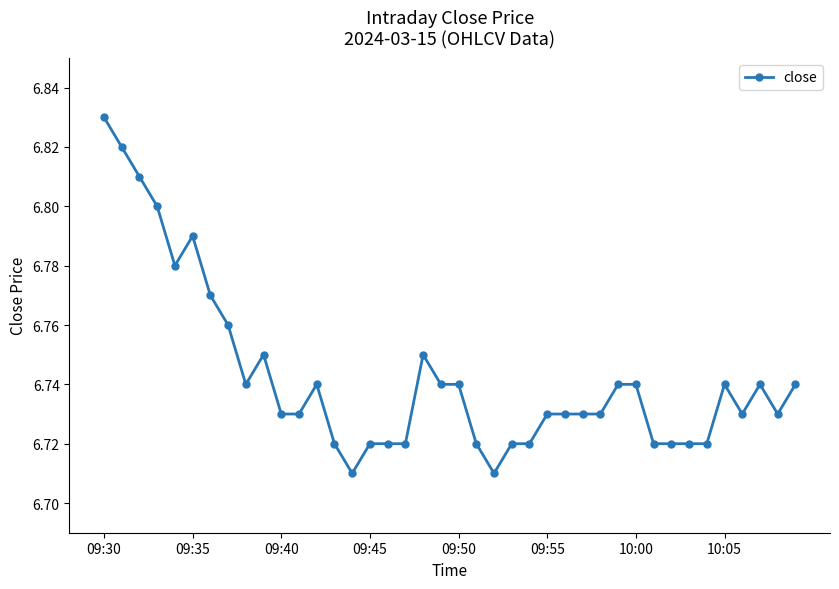

What is the difference between the second highest and second lowest values?

0.1